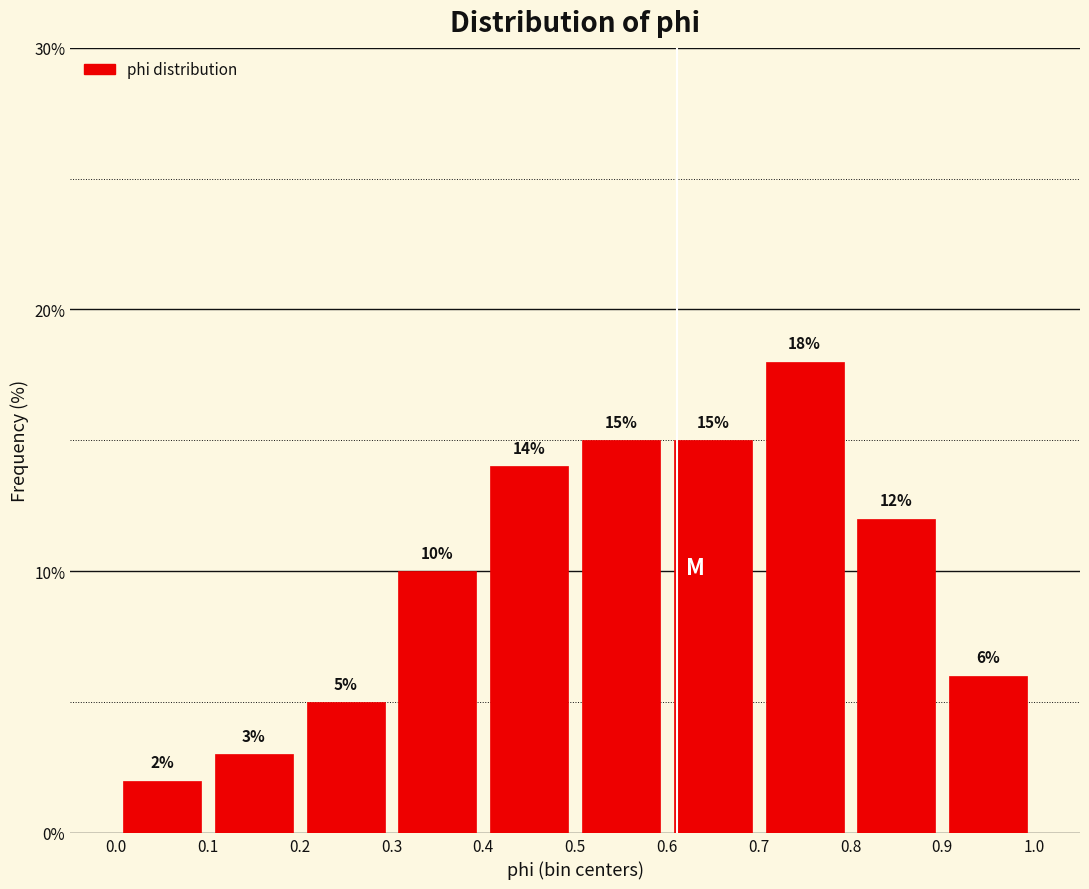

Reading left to right, list every bar in this chart as the range it spans on the x-axis followed by its height.

0.0 to 0.1: 2
0.1 to 0.2: 3
0.2 to 0.3: 5
0.3 to 0.4: 10
0.4 to 0.5: 14
0.5 to 0.6: 15
0.6 to 0.7: 15
0.7 to 0.8: 18
0.8 to 0.9: 12
0.9 to 1.0: 6